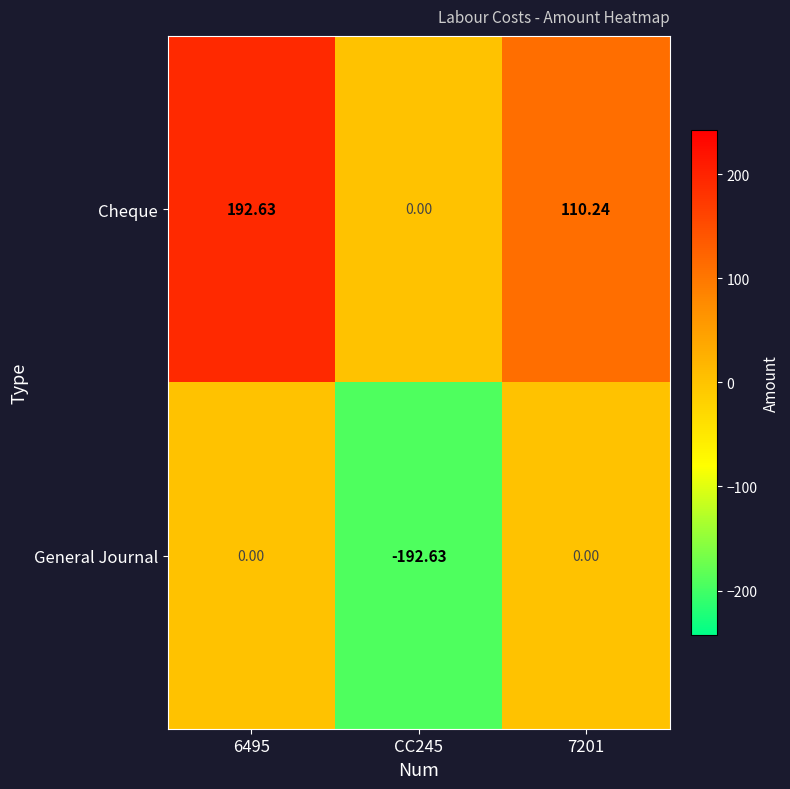

Is the value of General Journal at 6495 greater than the value of Cheque at 6495?

No